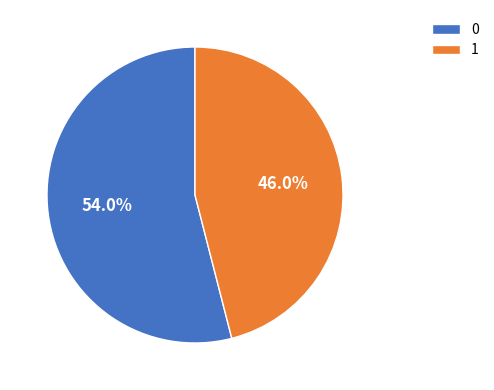

What percentage is the 1 slice, to the nearest percent?

46%